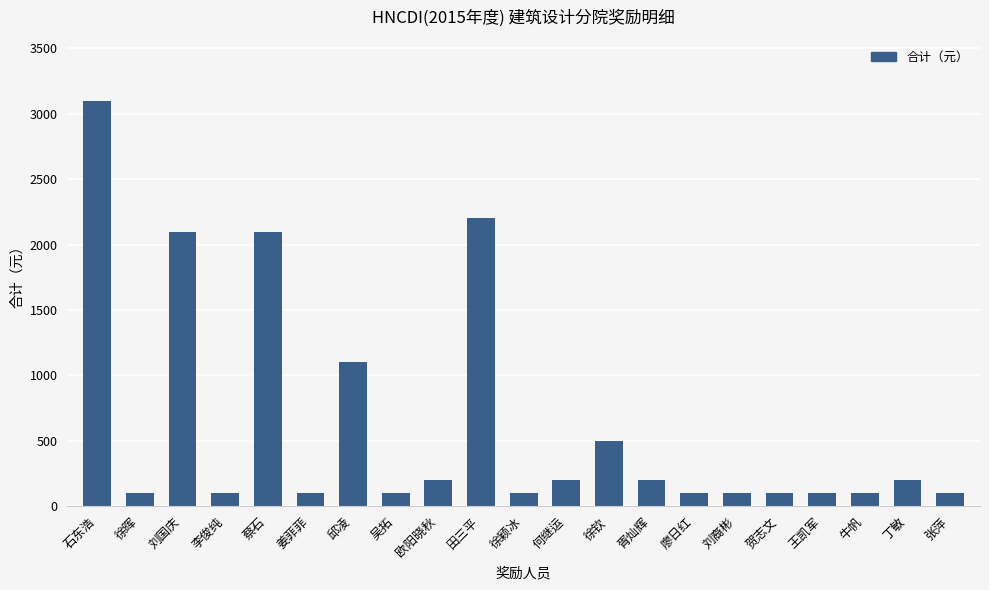

What is the label of the 14th bar from the left?

胥灿辉